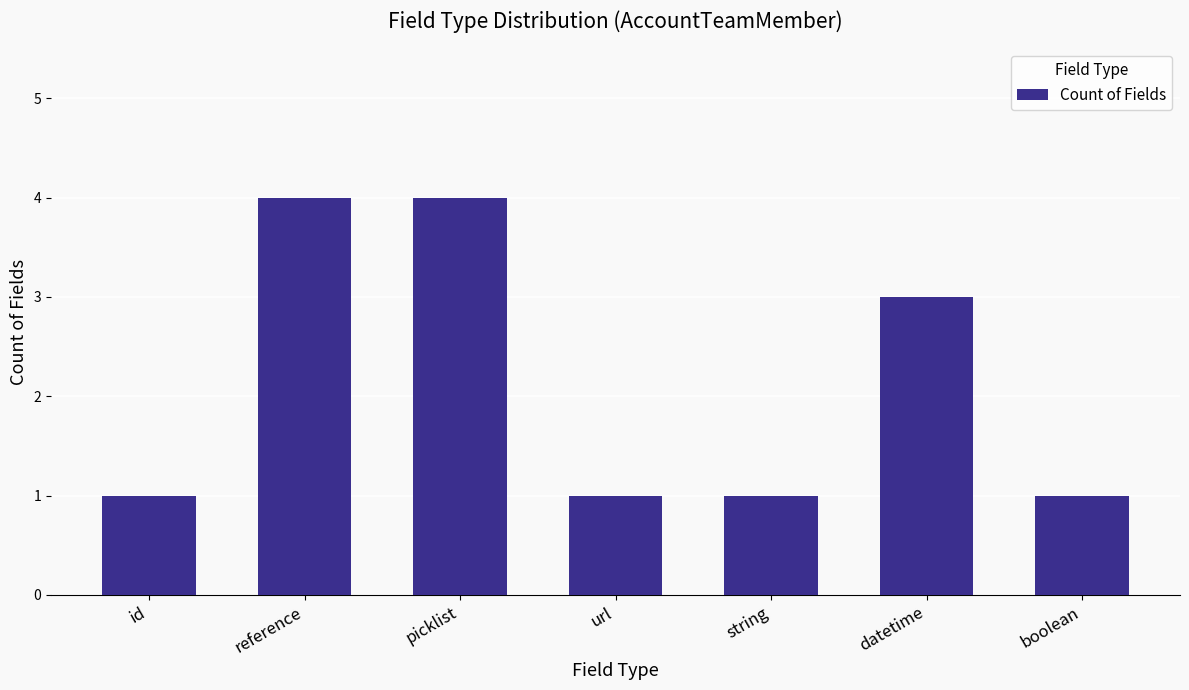

What is the difference between the second highest and second lowest values?

3